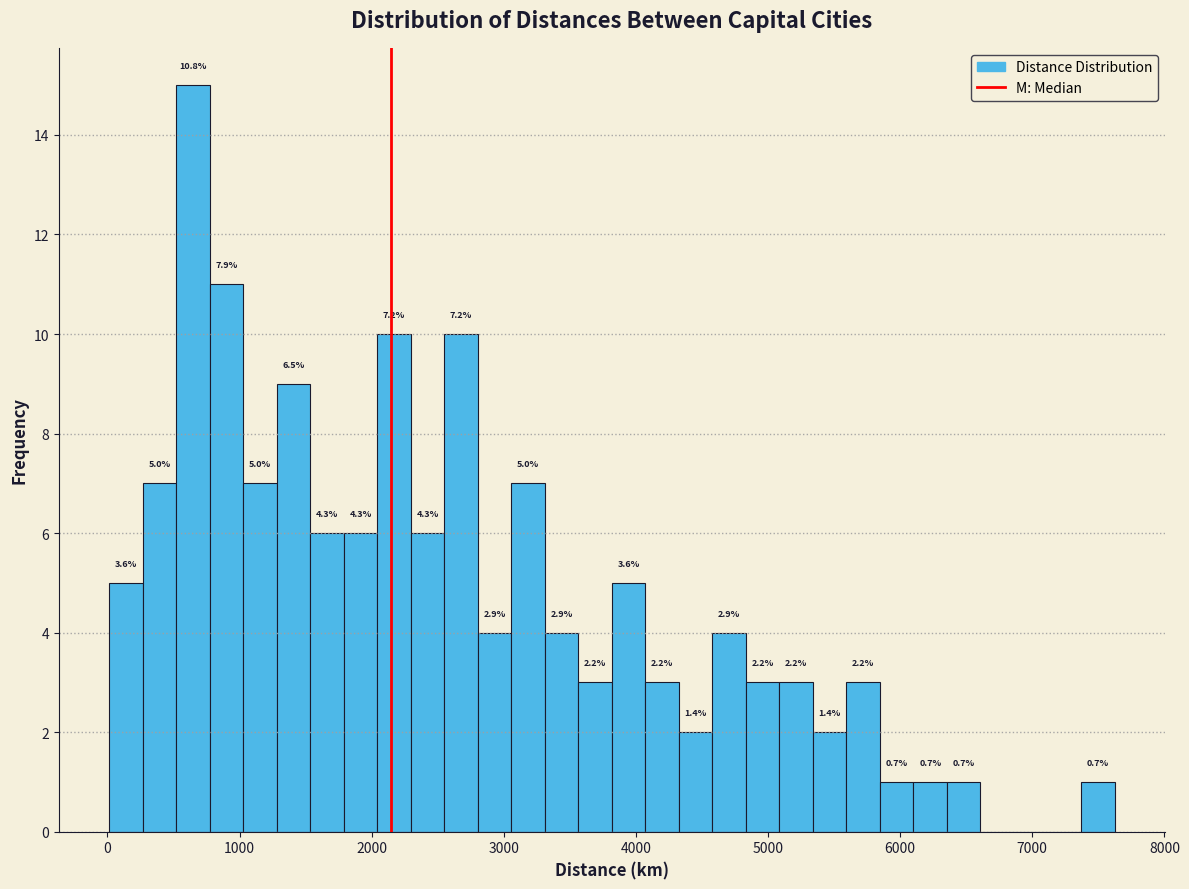

Around what value on the x-axis is the tallest bar? Give the approximate position of its centre, as read against the axis.

600